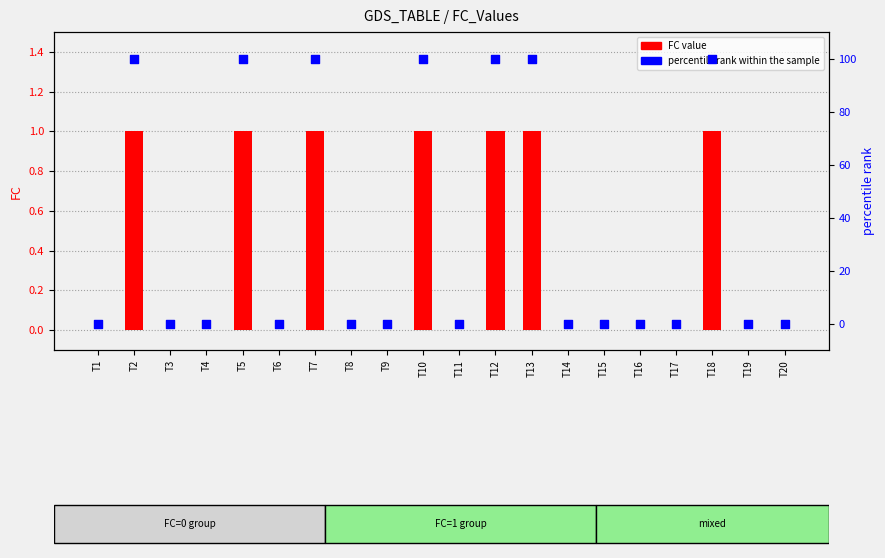

Which series contains the lowest Y value?

FC value